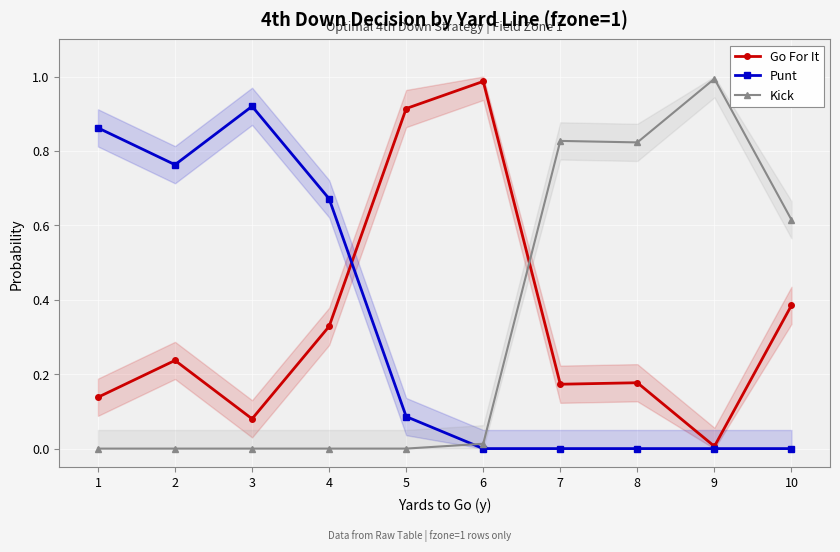

What is the difference between the Kick values at 10 and 2?

0.6